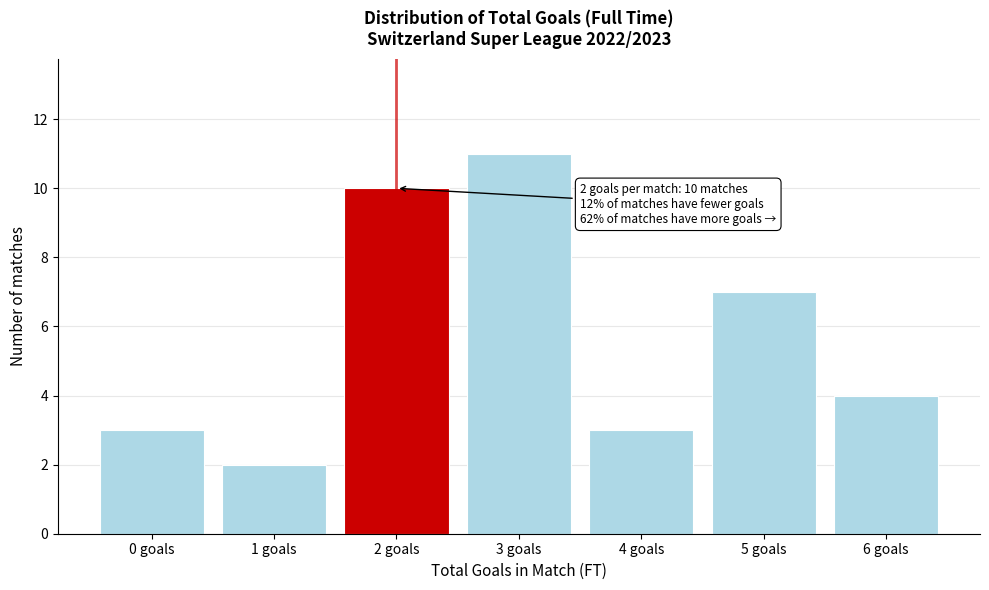

Reading left to right, transcribe all the data shown in this chart.

0 goals=3	1 goals=2	2 goals=10	3 goals=11	4 goals=3	5 goals=7	6 goals=4